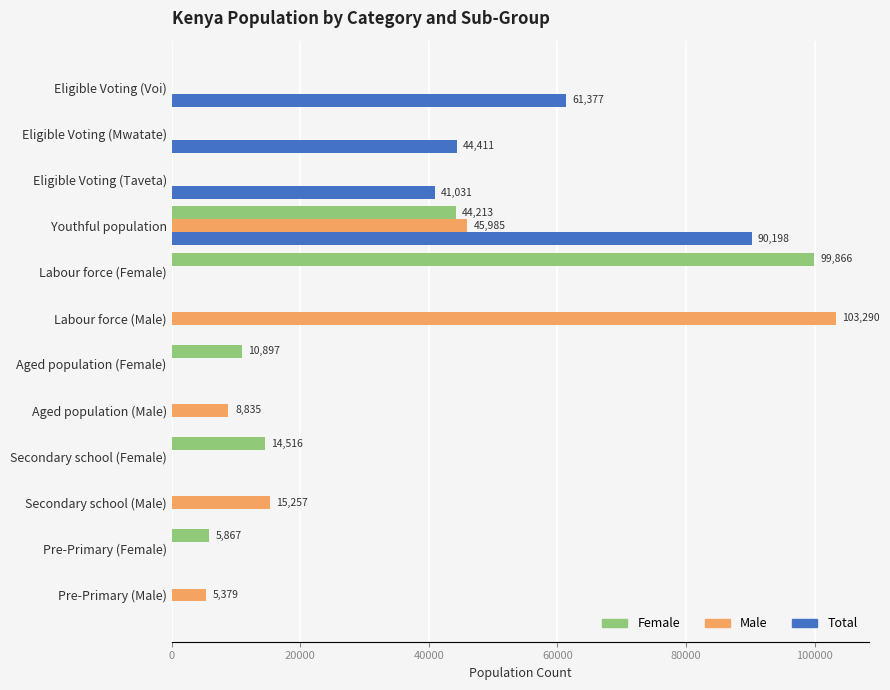

What is the sum of all Total values?

237017